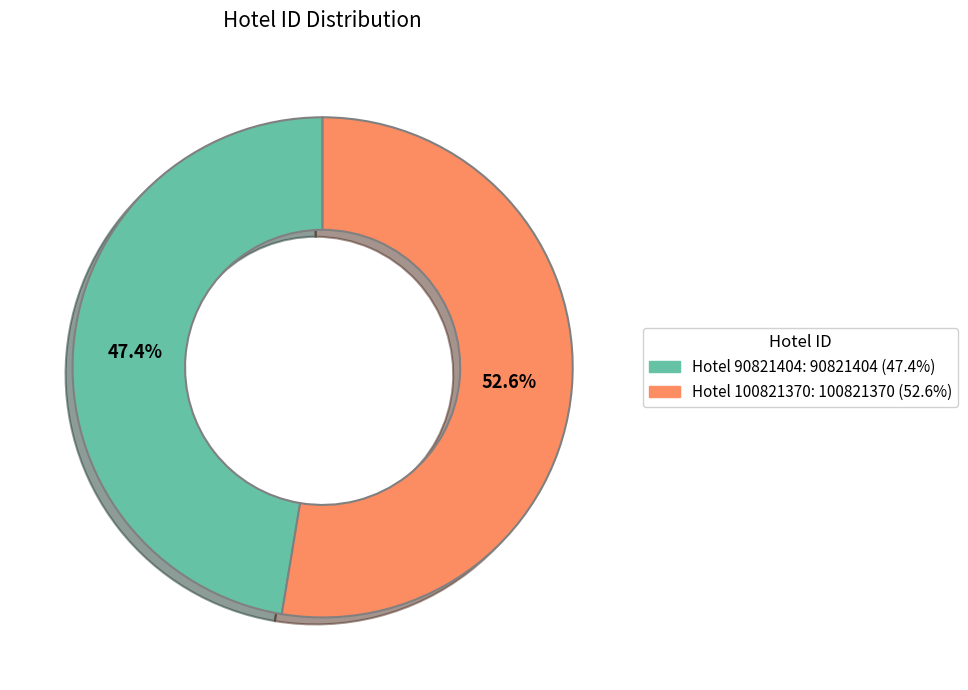

Is there a majority slice in this chart?

Yes